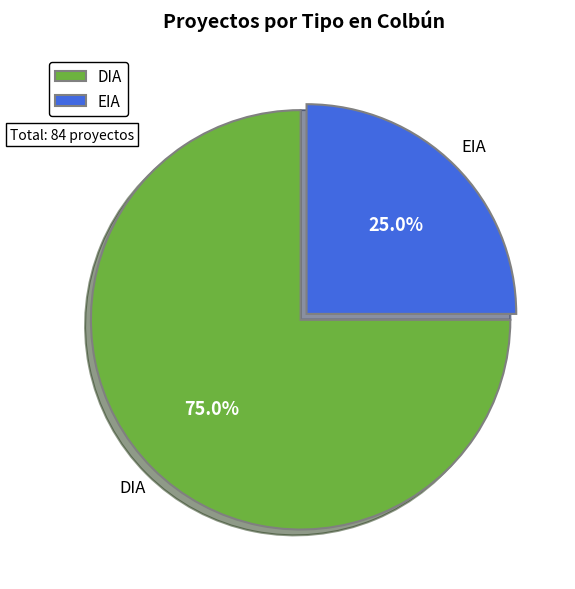

Which slice is the largest?

DIA